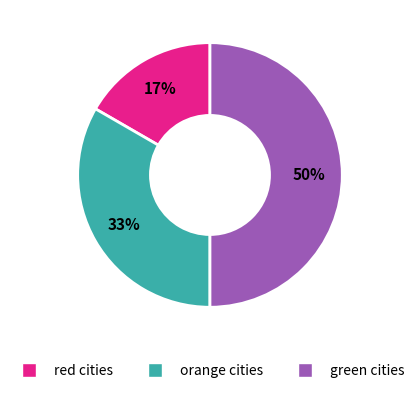

How many slices are in this pie chart?

3